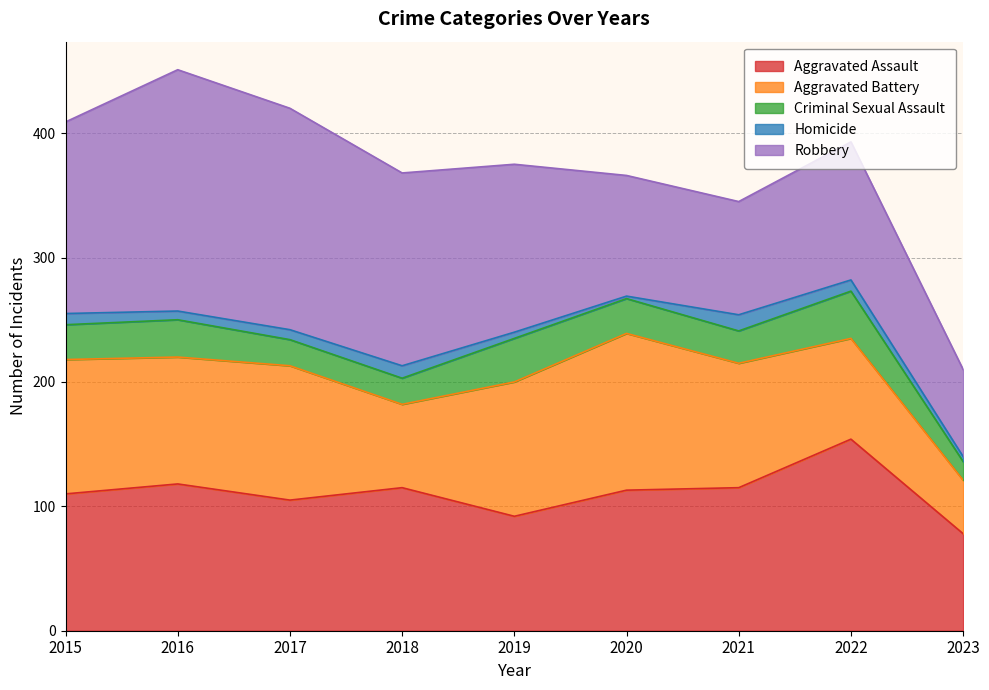

Does the chart have visible grid lines?

Yes